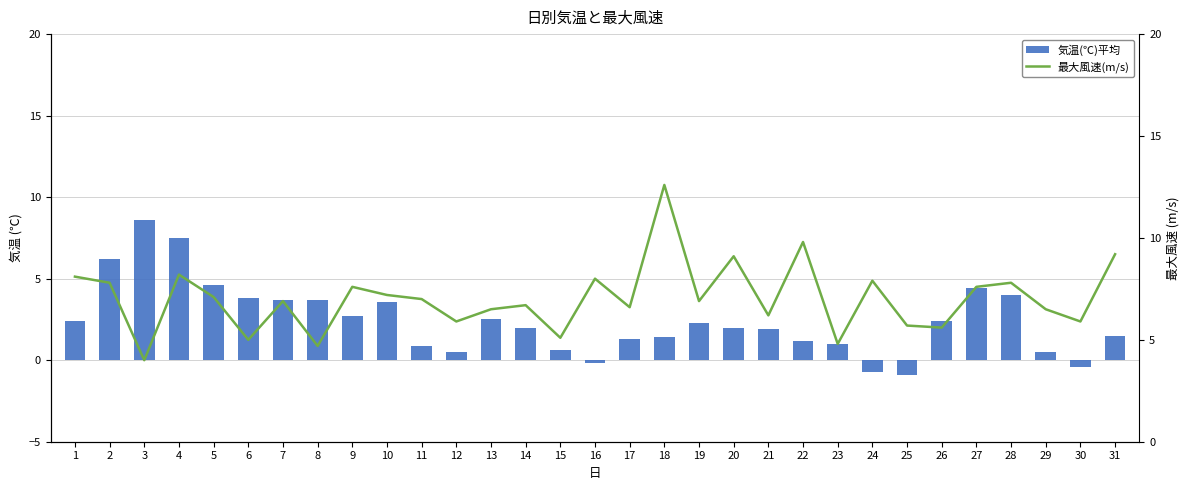

What is the smallest value displayed?

-0.9